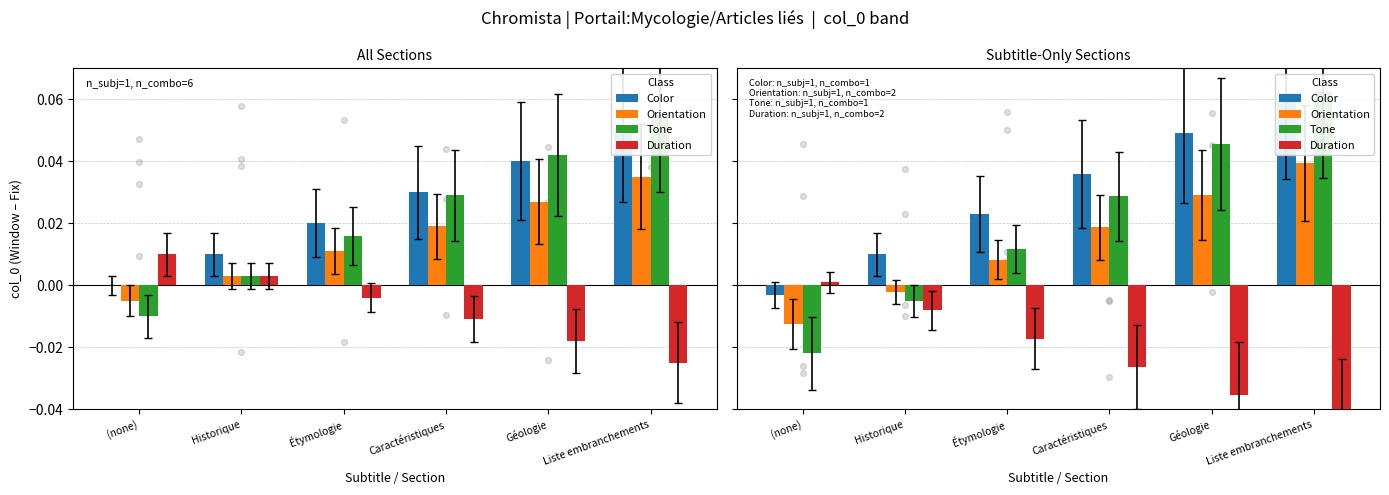

Is the value of Duration at Historique greater than the value of Orientation at Caractéristiques?

No